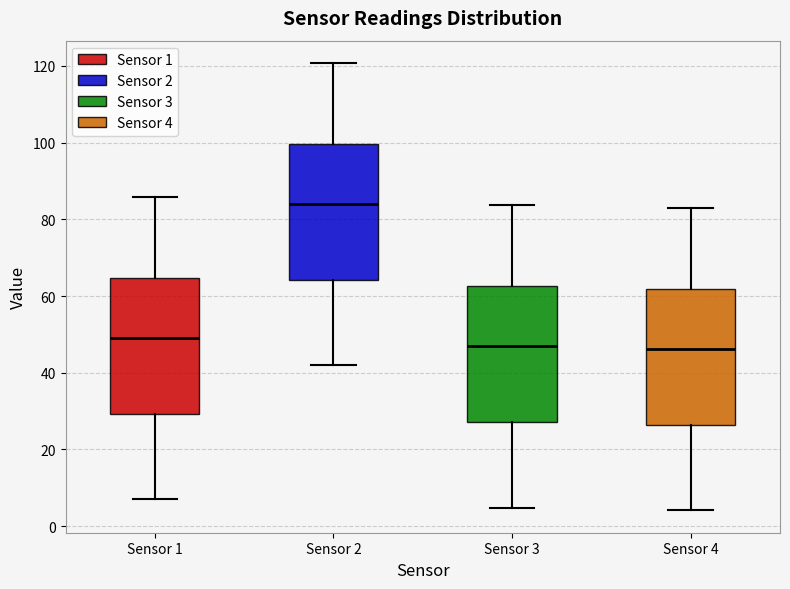

Where does the lower whisker of the box for Sensor 1 end on the y-axis? The values are not printed on the chart, so give them approximately, as read against the axis.

8